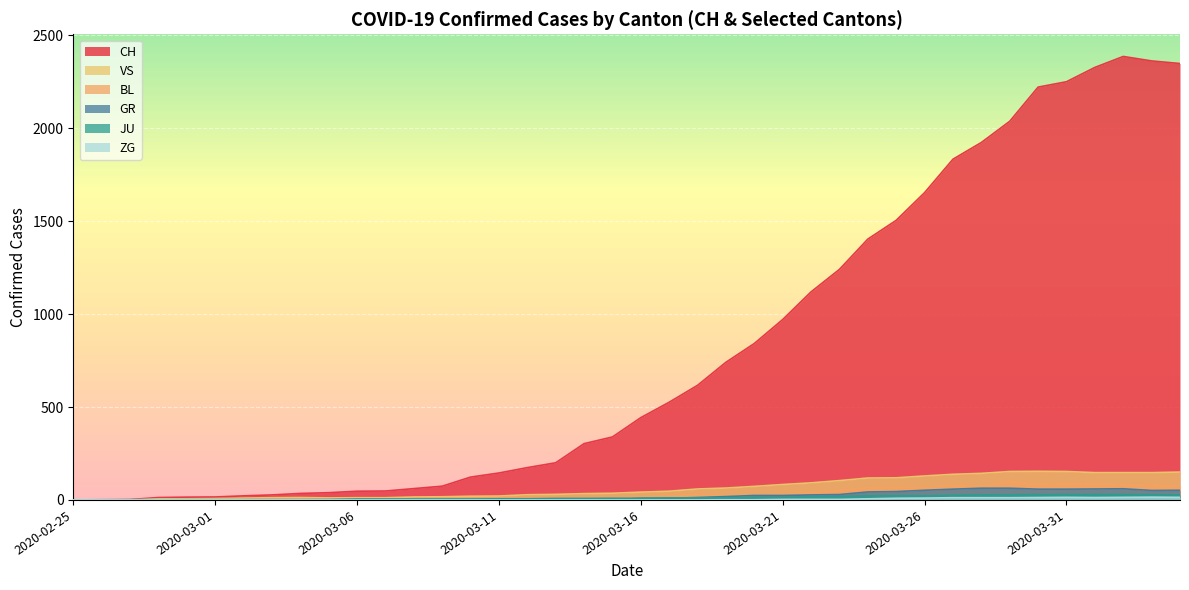

Between which two adjacent categories do JU and GR first intersect?

2020-03-17 and 2020-03-18